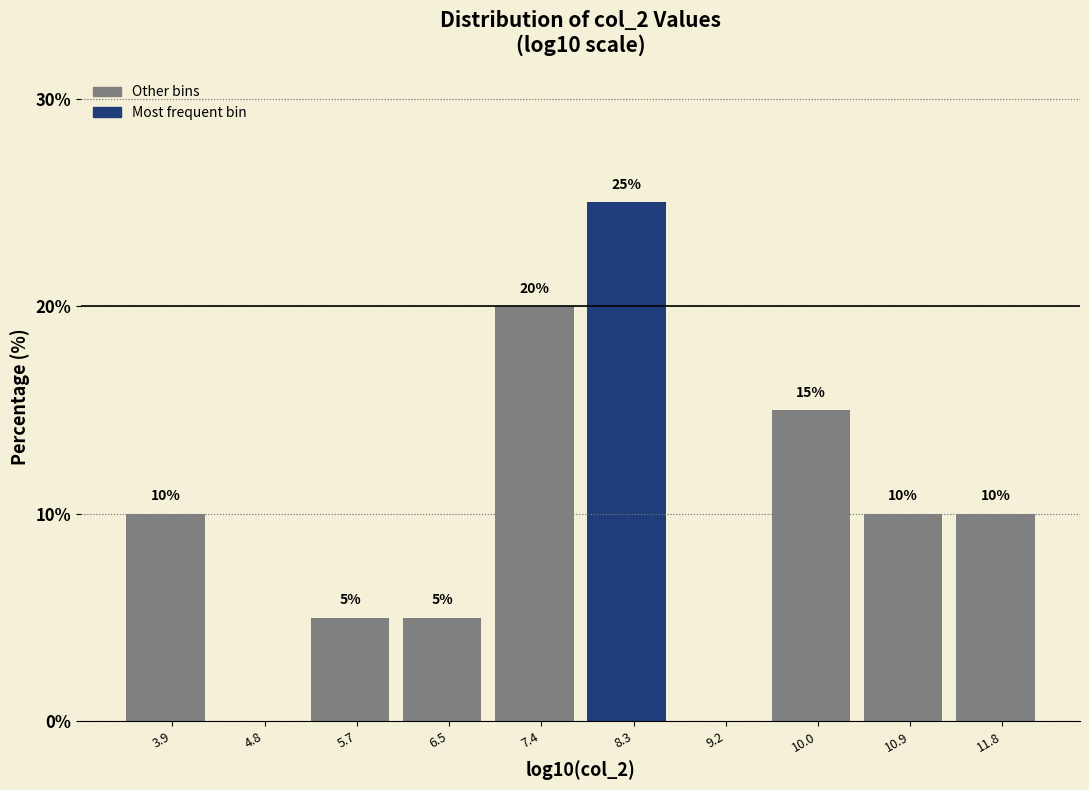

Reading right to left, list all the values displayed in this chart.

11.8=10	10.9=10	10.0=15	9.2=0	8.3=25	7.4=20	6.5=5	5.7=5	4.8=0	3.9=10